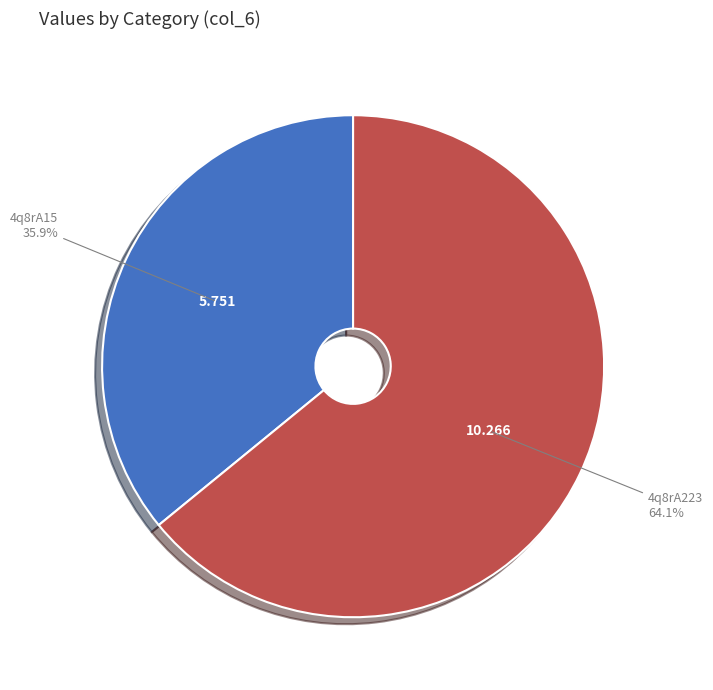

Between 4q8rA223 and 4q8rA15, which is larger?

4q8rA223